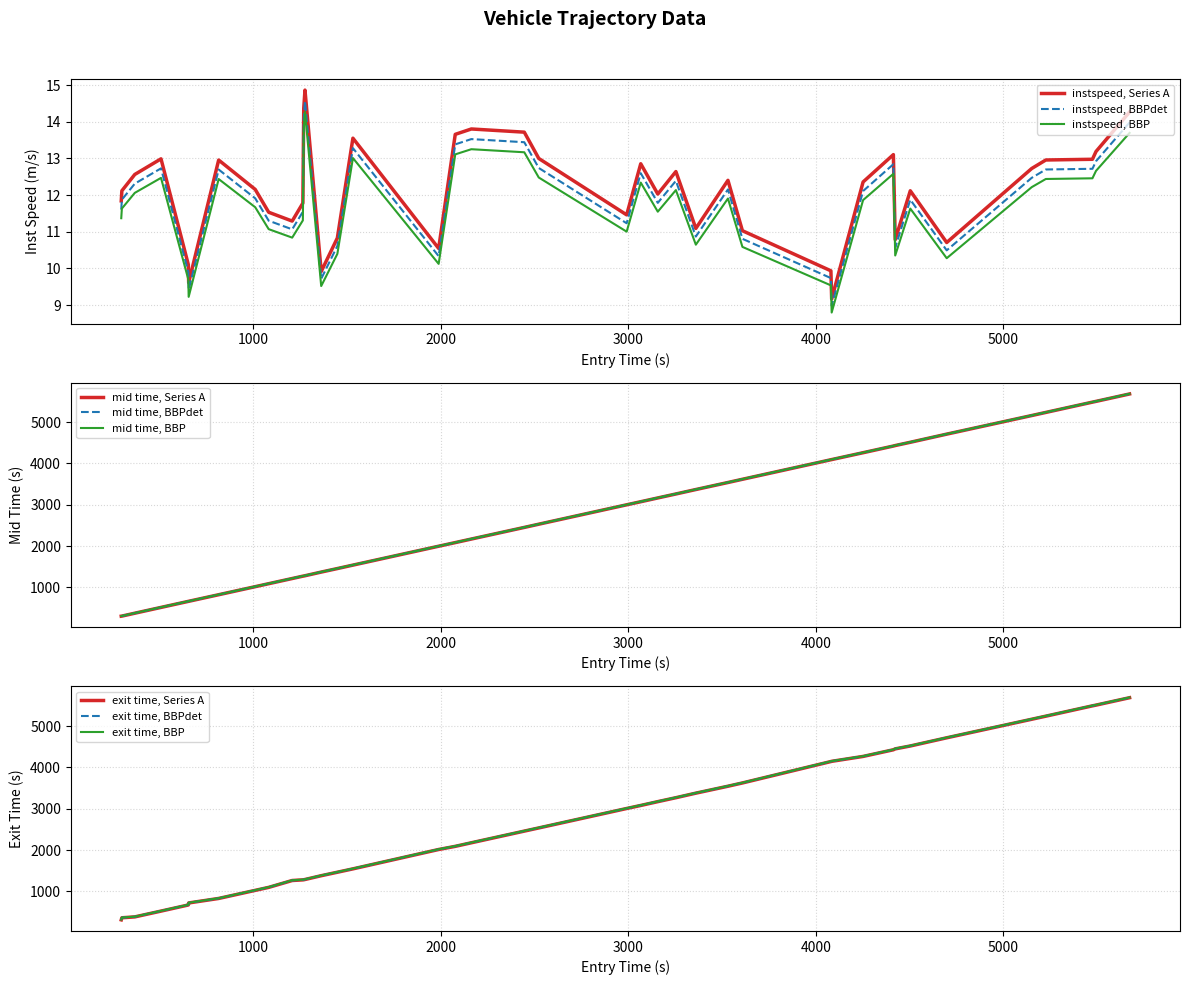

What is the maximum value for mid time, BBP?

5683.2